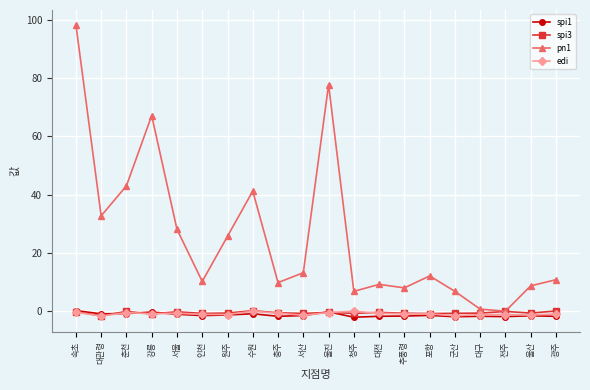

The value of edi at 서울 is -0.7. True or false?

True